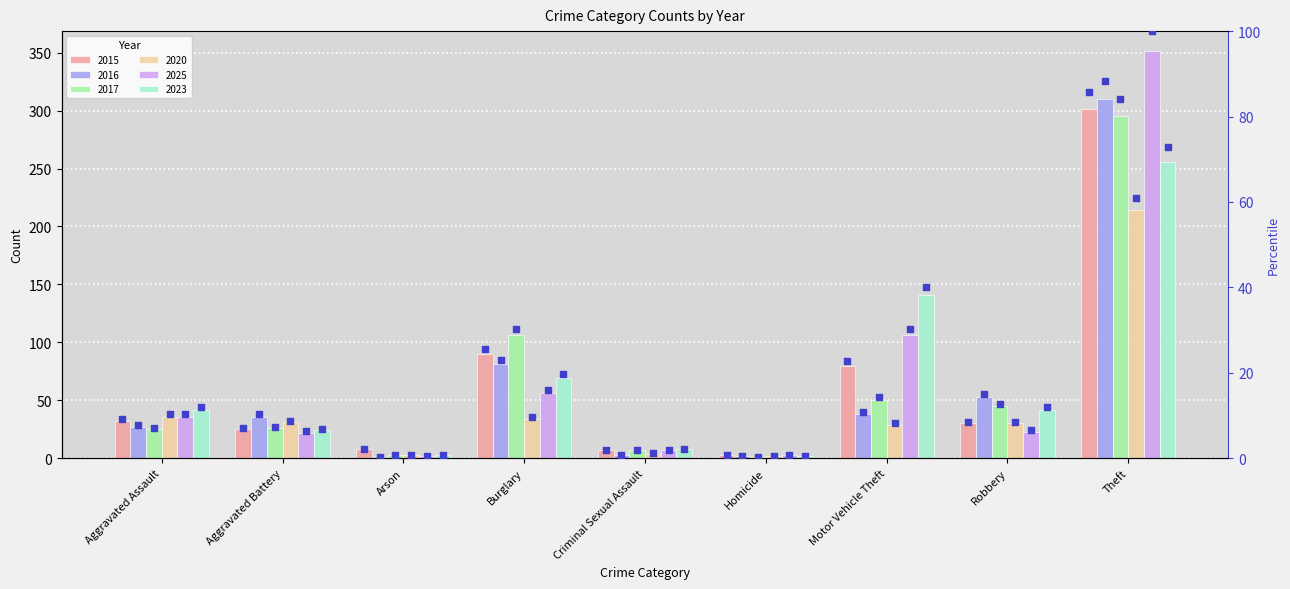

What is the change in value from Burglary to Criminal Sexual Assault?

-23.6